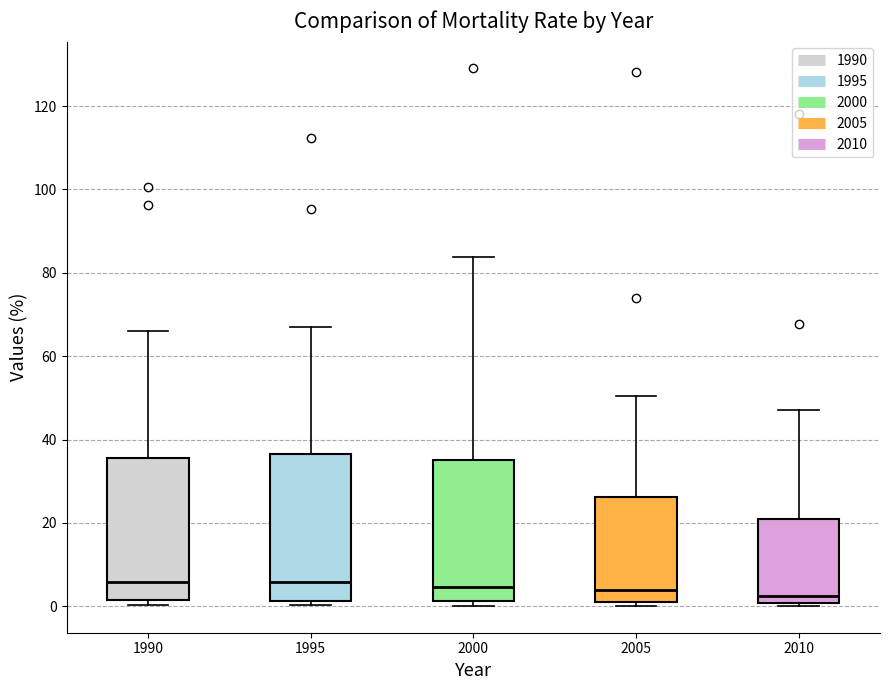

Reading left to right, transcribe this box plot: for each box, give where its median line is, the range the box spans, and where its two whiskers end, as read against the y-axis. The values are not printed on the chart, so give them approximately, as read against the axis.

1990: median 6, box 2 to 36, whiskers 0 to 66
1995: median 6, box 2 to 36, whiskers 0 to 66
2000: median 4, box 2 to 36, whiskers 0 to 84
2005: median 4, box 0 to 26, whiskers 0 (just below the box's lower edge) to 50
2010: median 2, box 0 to 20, whiskers 0 (just below the box's lower edge) to 48